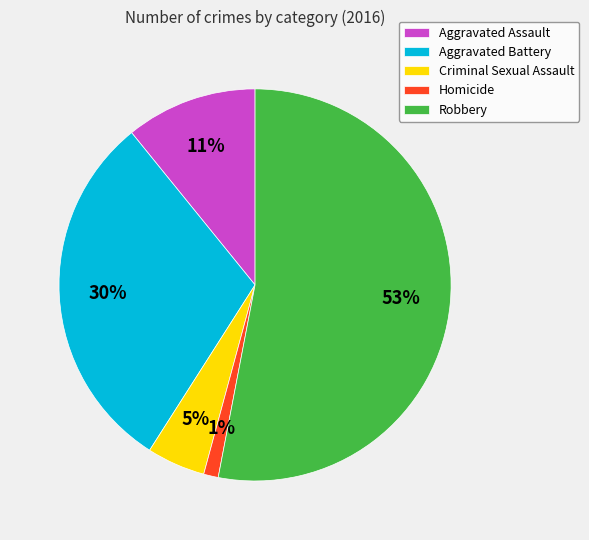

Approximately how many times larger is the value at Homicide compared to Aggravated Assault?

0.1